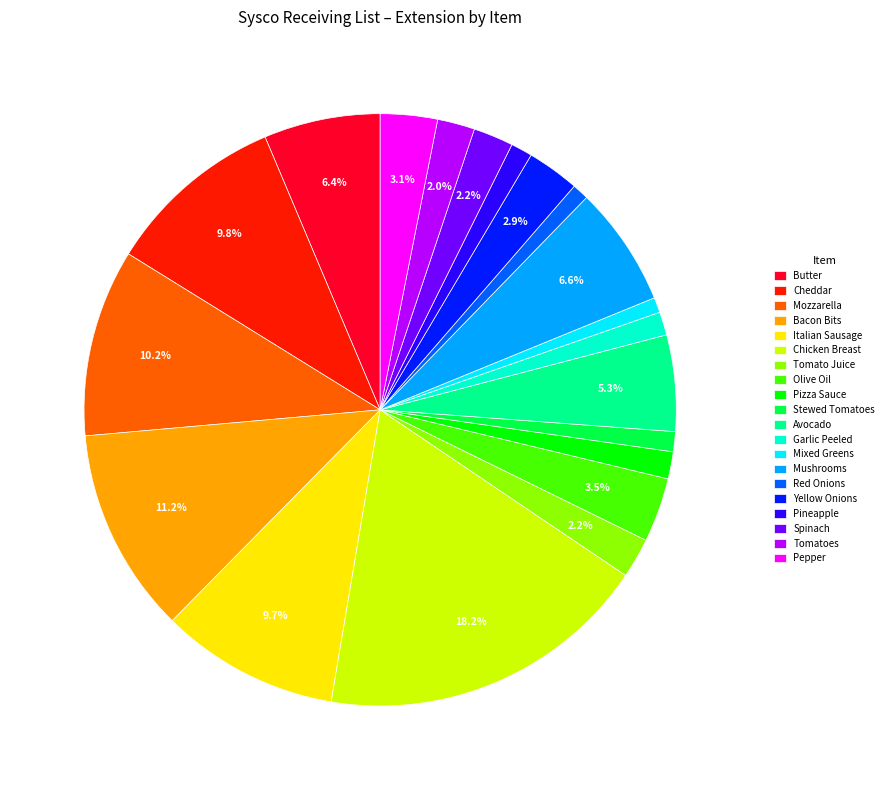

Approximately how many times larger is the value at Bacon Bits compared to Avocado?

2.1